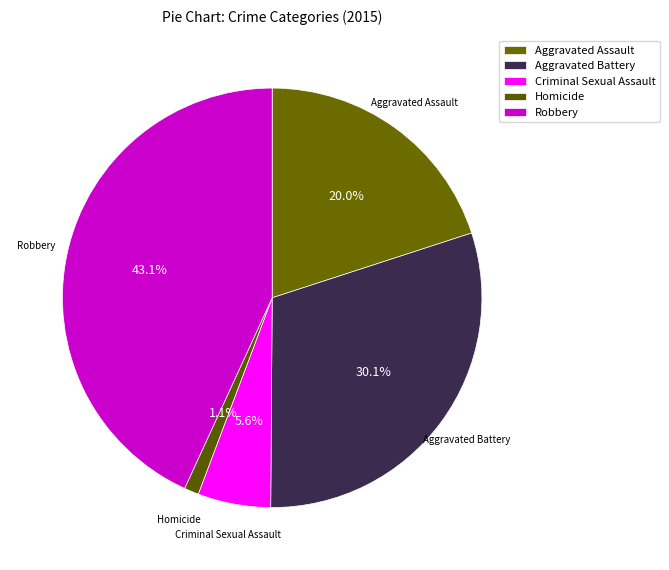

Which slice is the smallest?

Homicide